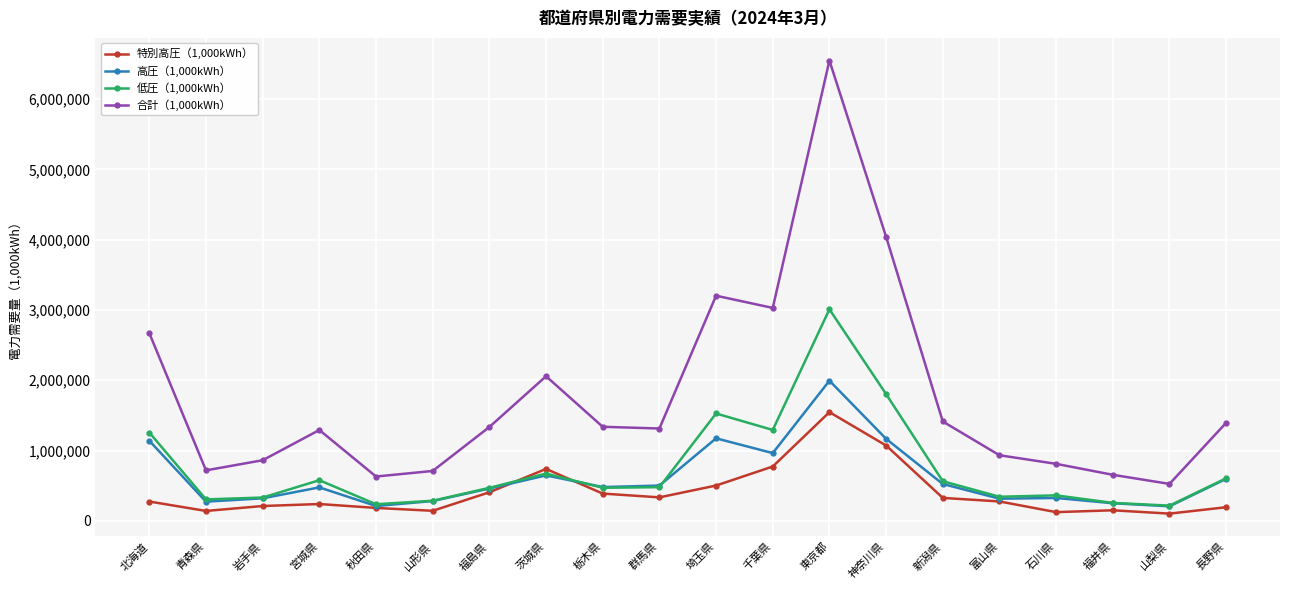

What is the minimum value for 低圧（1,000kWh）?

216019.3